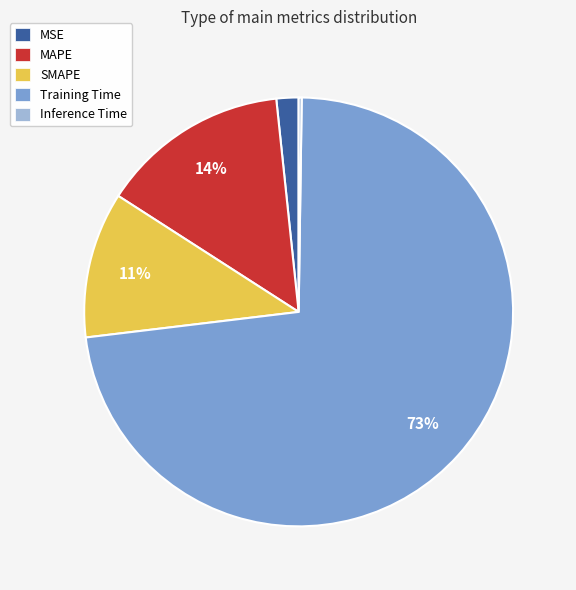

True or false: MAPE accounts for 1% of the total.

False